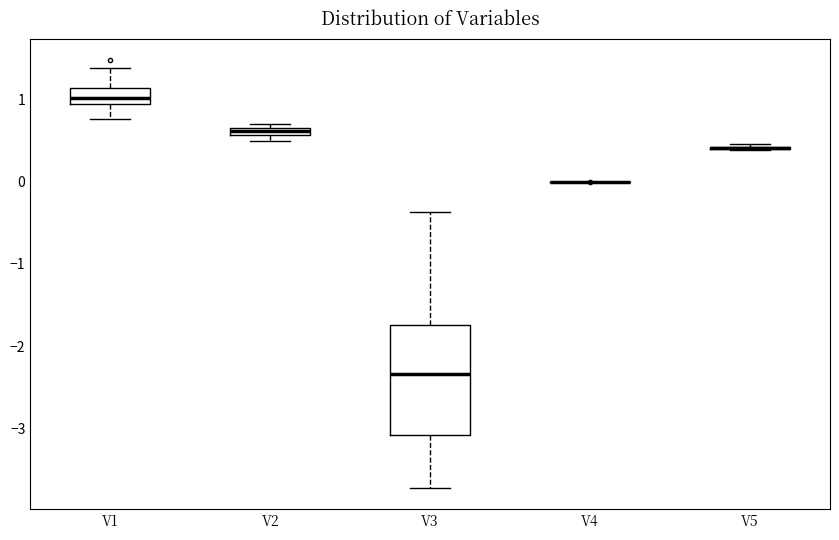

Comparing the boxes themselves (not the whiskers), which one is the tallest?

V3